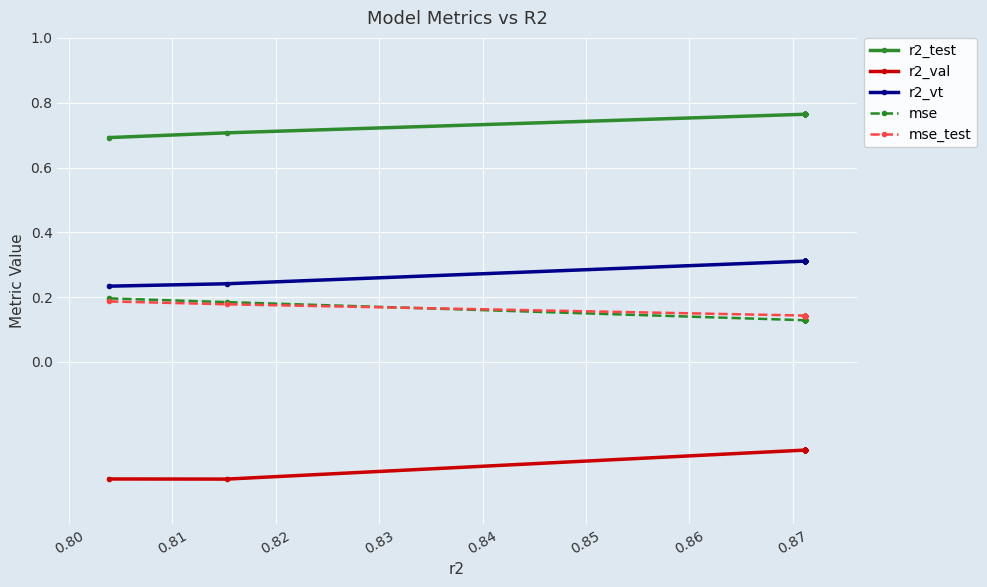

What is the minimum value shown in the chart?

-0.4